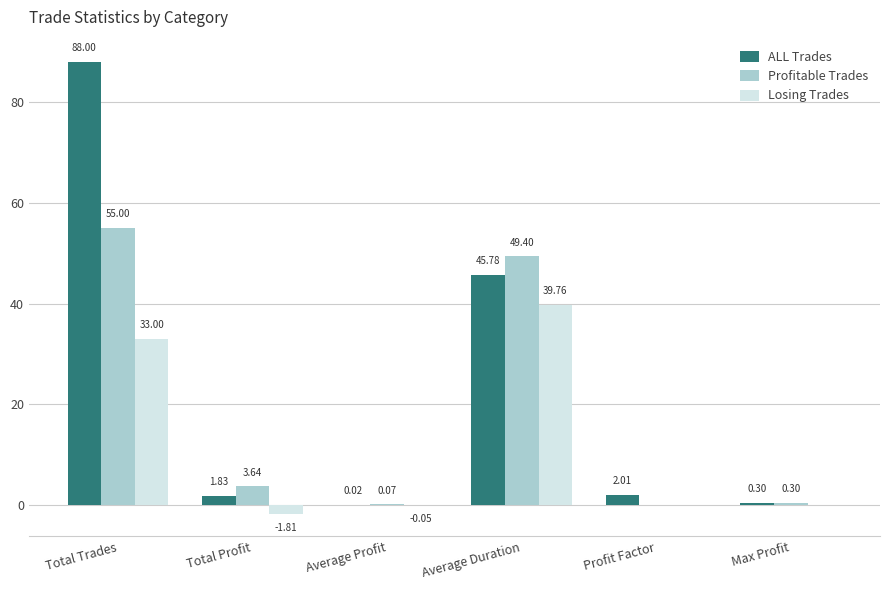

How many series are shown in this chart?

3